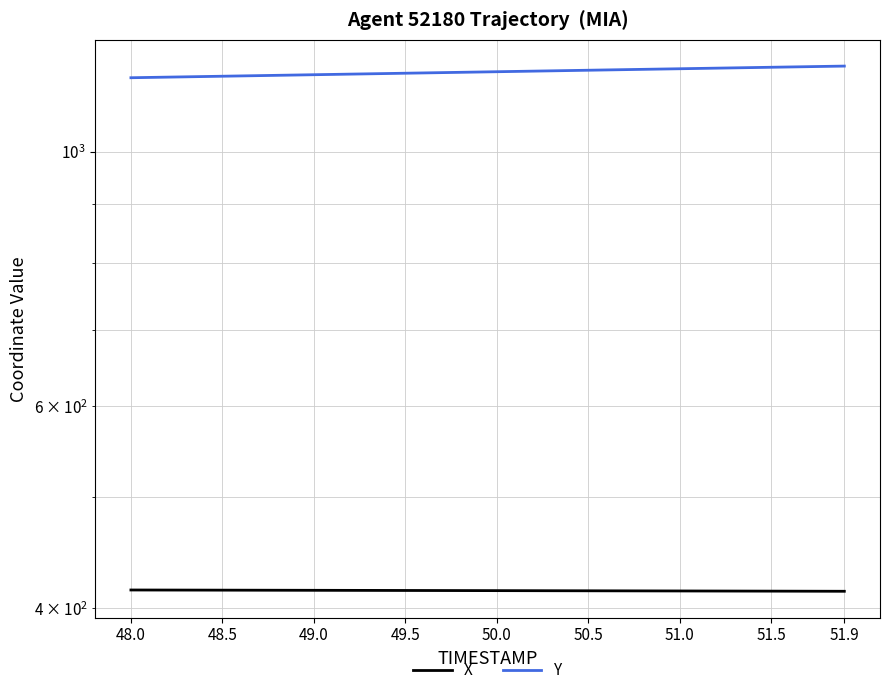

The value of X at 12 is 178.7. True or false?

False